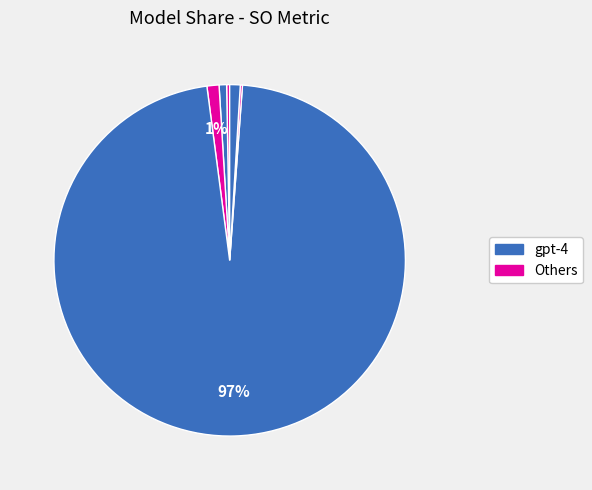

Which slice represents more than half of the pie?

gpt-4